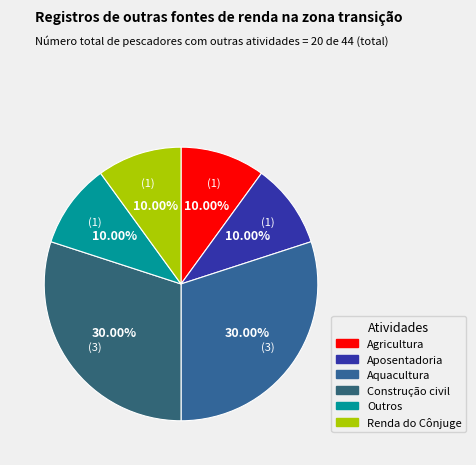

Count the number of slices in the pie.

6